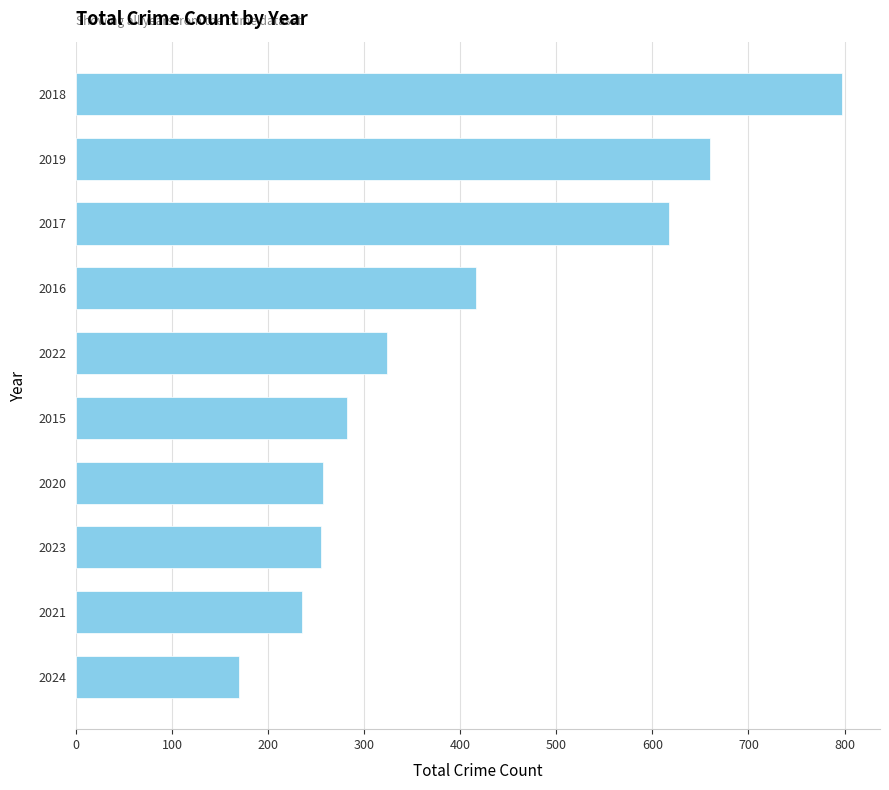

Are the bars horizontal?

Yes